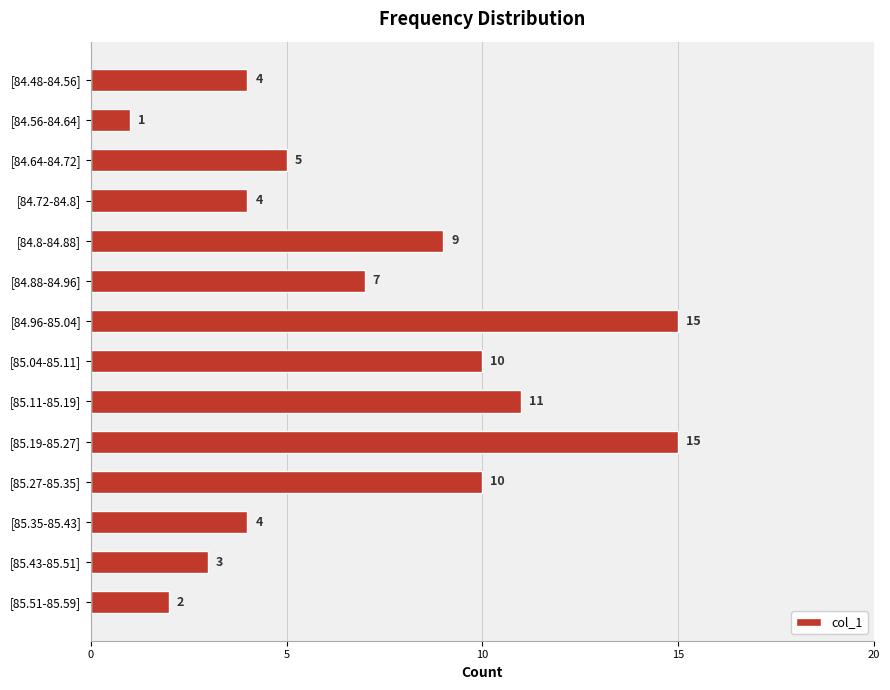

Is it true that the value at [84.8-84.88] is 9?

True